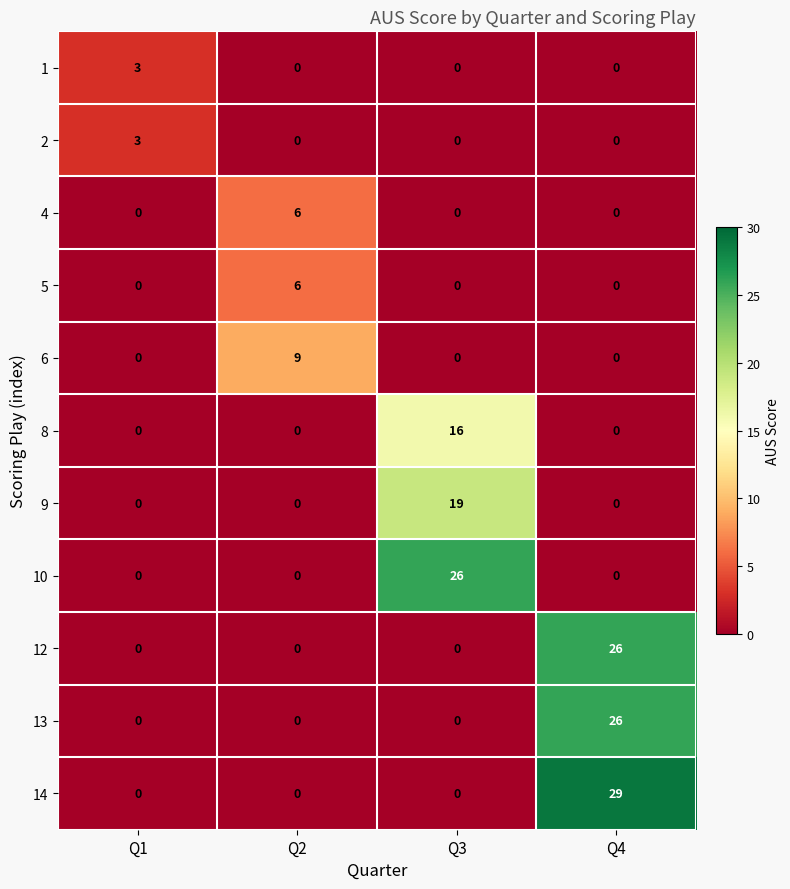

The 14 series shows 0 at Q2. True or false?

True